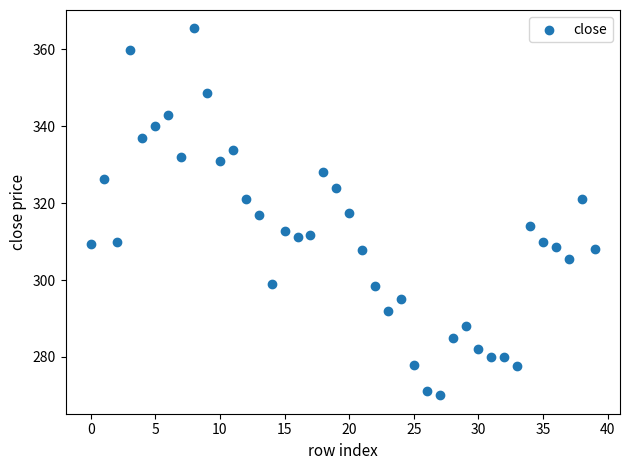

What is the range of Y values (max minus min)?

95.5